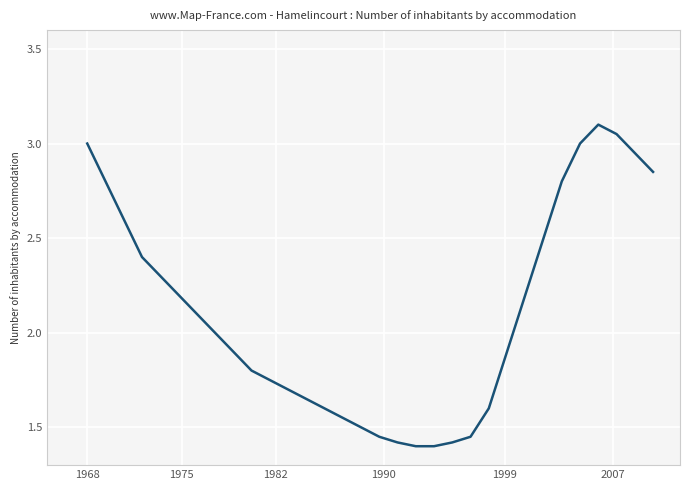

What is the difference between the maximum and minimum values?

1.7